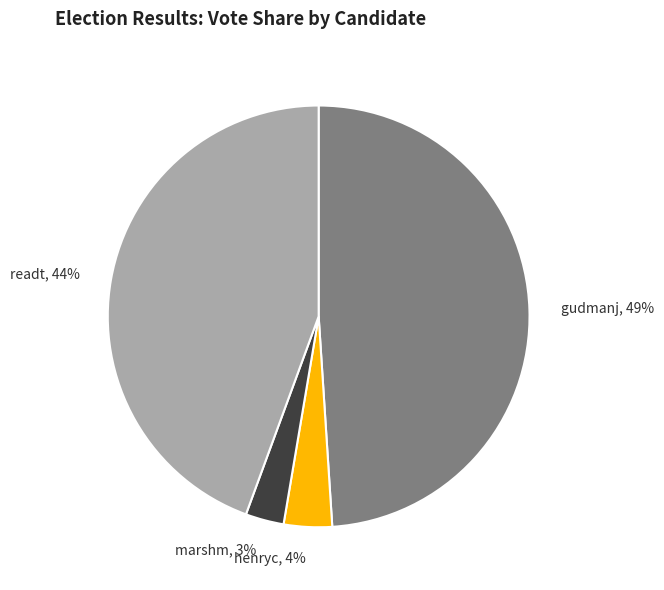

How many segments does this pie chart have?

4